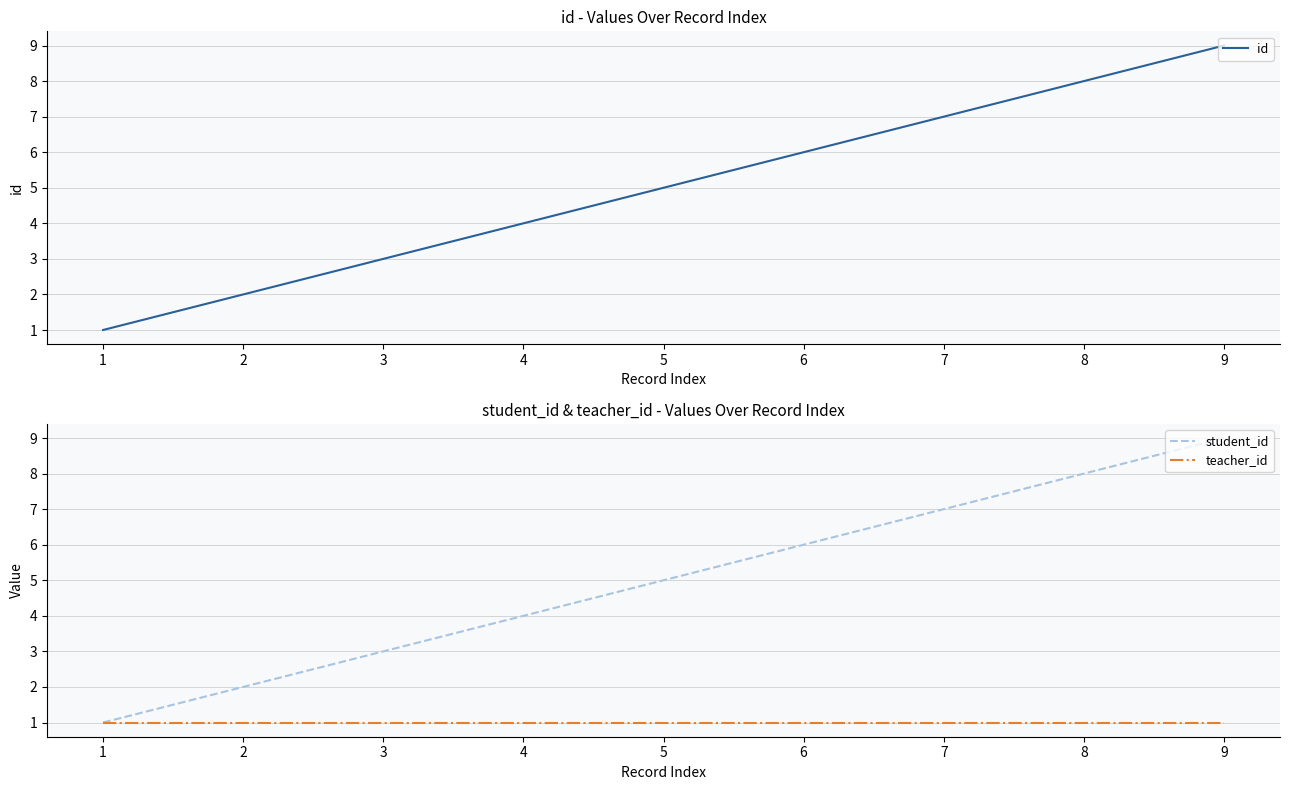

At how many categories does at least one series exceed 2?

7